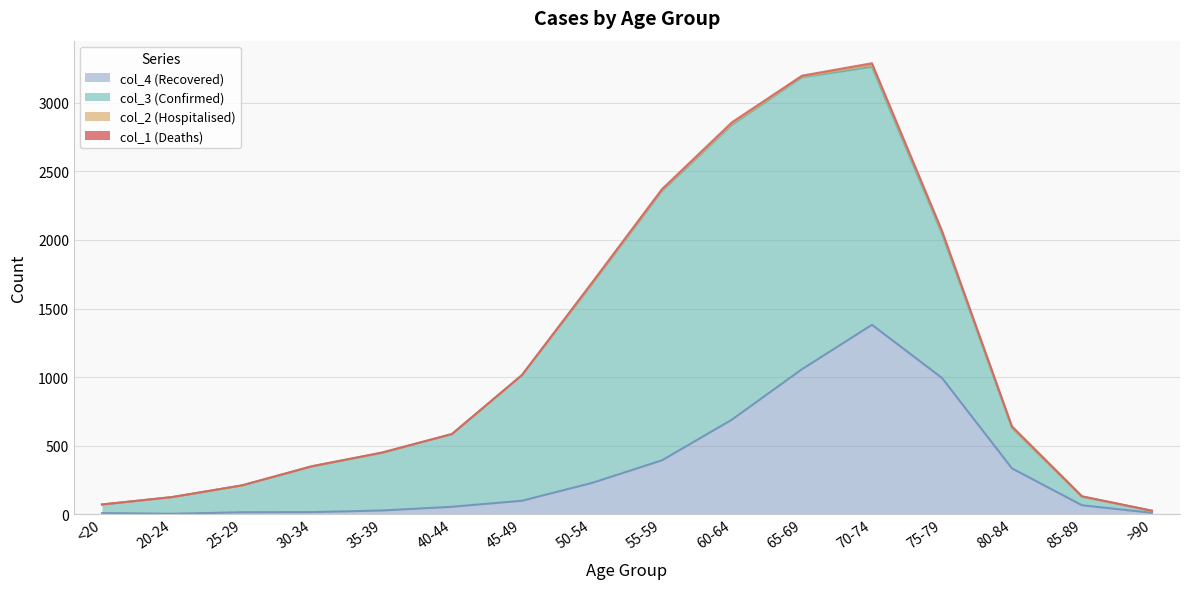

Reading right to left, transcribe all the data shown in this chart.

col_1 (Deaths): >90=0	85-89=3	80-84=7	75-79=10	70-74=13	65-69=6	60-64=11	55-59=8	50-54=9	45-49=2	40-44=0	35-39=2	30-34=0	25-29=0	20-24=1	<20=0
col_2 (Hospitalised): >90=0	85-89=1	80-84=4	75-79=12	70-74=14	65-69=6	60-64=8	55-59=6	50-54=3	45-49=1	40-44=1	35-39=1	30-34=2	25-29=0	20-24=0	<20=1
col_3 (Confirmed): >90=15	85-89=62	80-84=296	75-79=1053	70-74=1882	65-69=2130	60-64=2151	55-59=1965	50-54=1450	45-49=915	40-44=530	35-39=420	30-34=333	25-29=196	20-24=121	<20=62
col_4 (Recovered): >90=9	85-89=64	80-84=333	75-79=993	70-74=1381	65-69=1057	60-64=689	55-59=392	50-54=227	45-49=97	40-44=53	35-39=26	30-34=14	25-29=13	20-24=2	<20=7